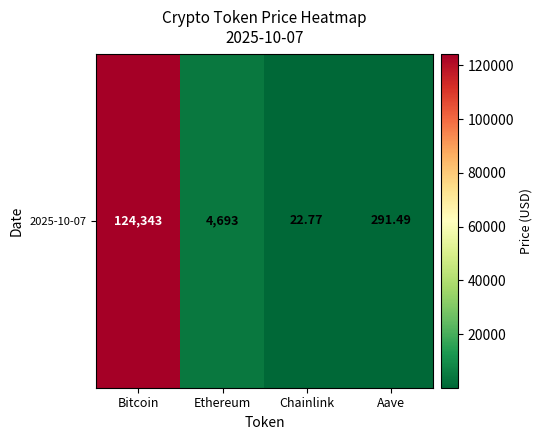

Rank the categories by value from highest to lowest.

Bitcoin, Ethereum, Aave, Chainlink